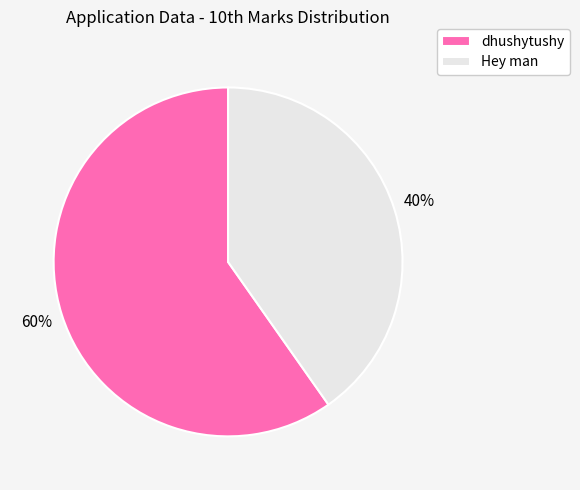

How many segments does this pie chart have?

2